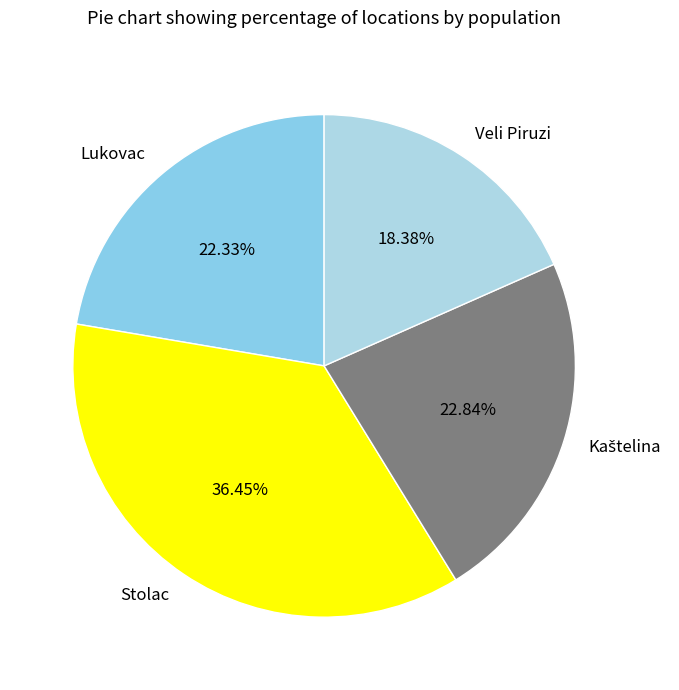

Is there a majority slice in this chart?

No